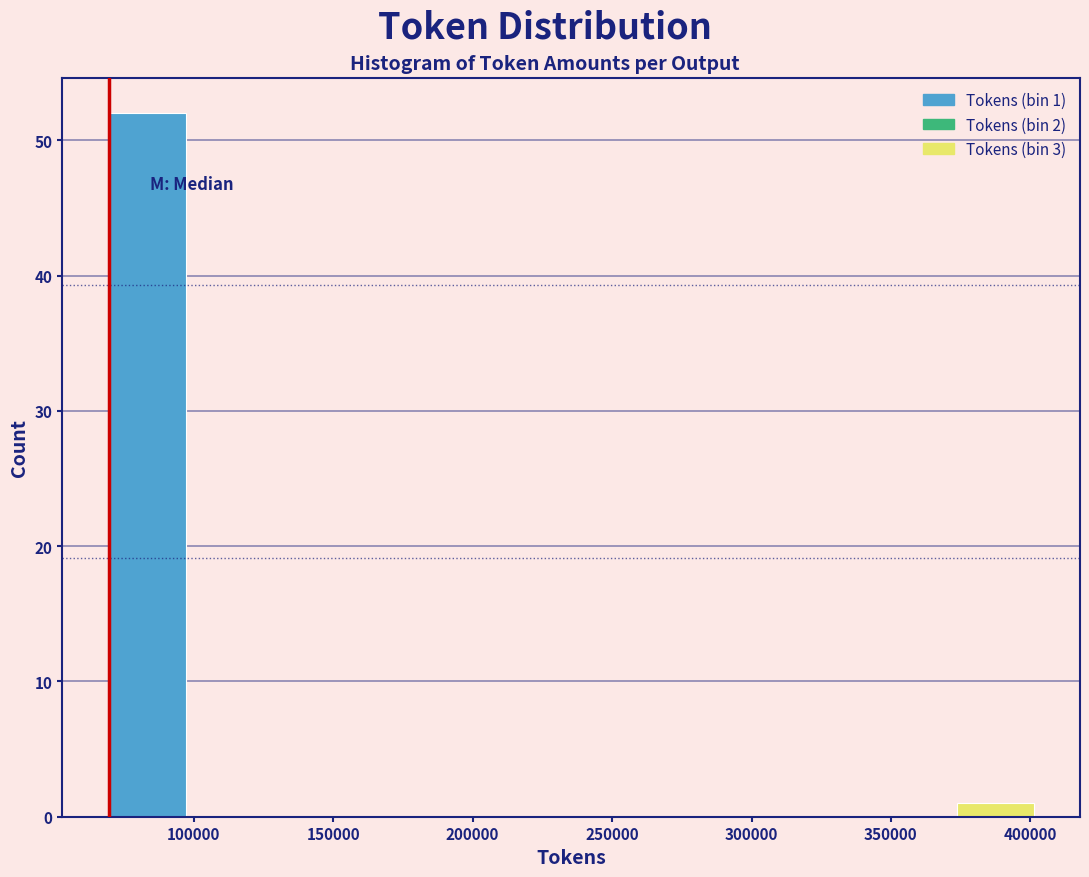

Which range on the x-axis has the tallest bar?

70000 to 95000